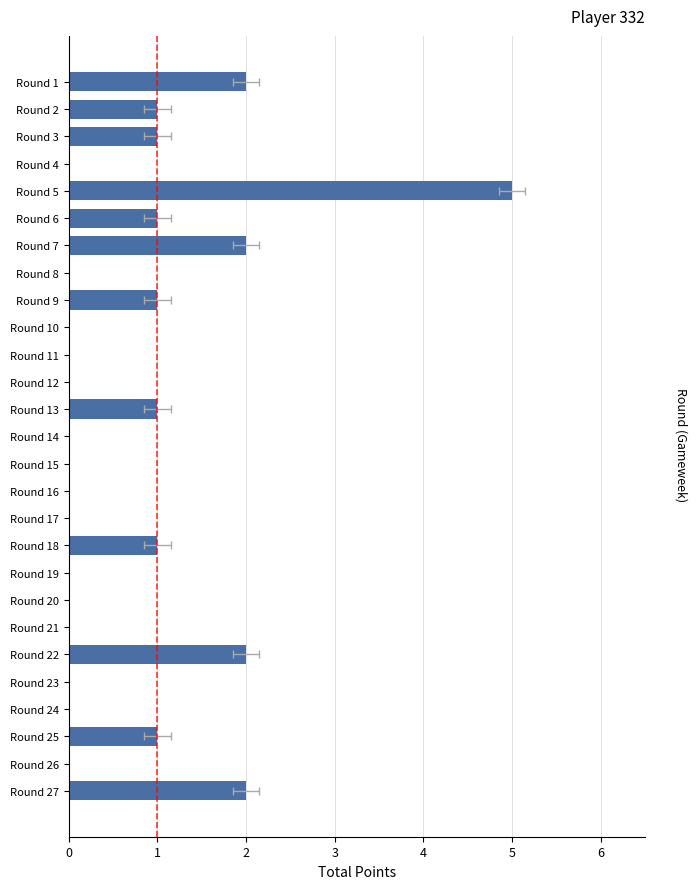

Rank the categories by value from highest to lowest.

Round 5, Round 1, Round 7, Round 22, Round 27, Round 2, Round 3, Round 6, Round 9, Round 13, Round 18, Round 25, Round 4, Round 8, Round 10, Round 11, Round 12, Round 14, Round 15, Round 16, Round 17, Round 19, Round 20, Round 21, Round 23, Round 24, Round 26